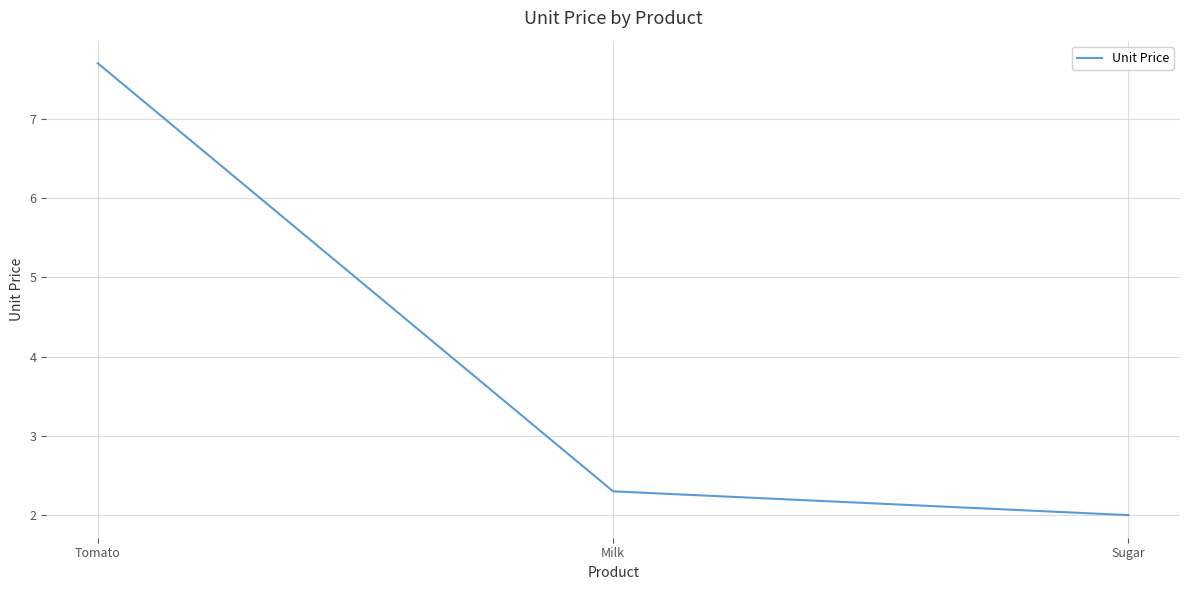

What position from the right is Milk?

2